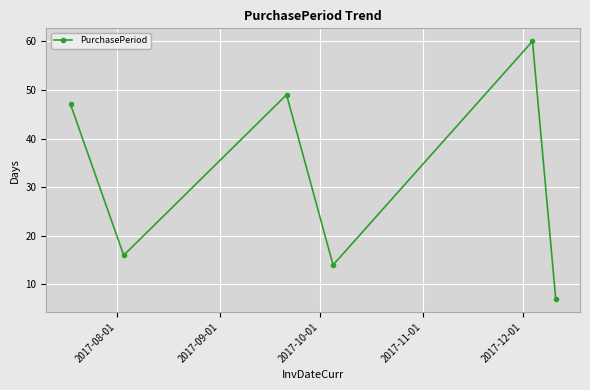

What is the value of the 2nd point from the left?

16